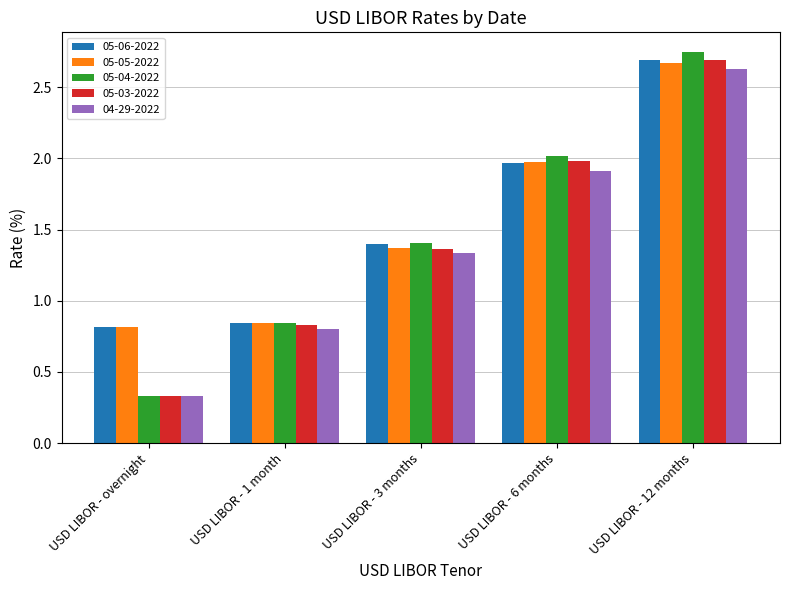

Which series has the largest range (max minus min)?

05-04-2022